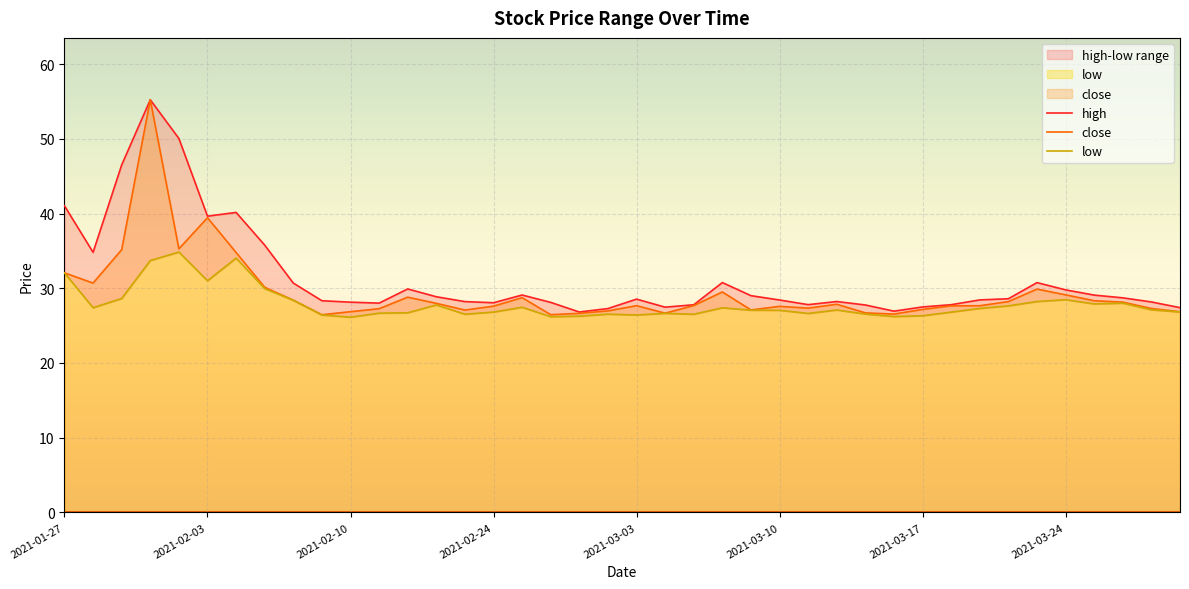

What is the label of the 12th point from the left?

11